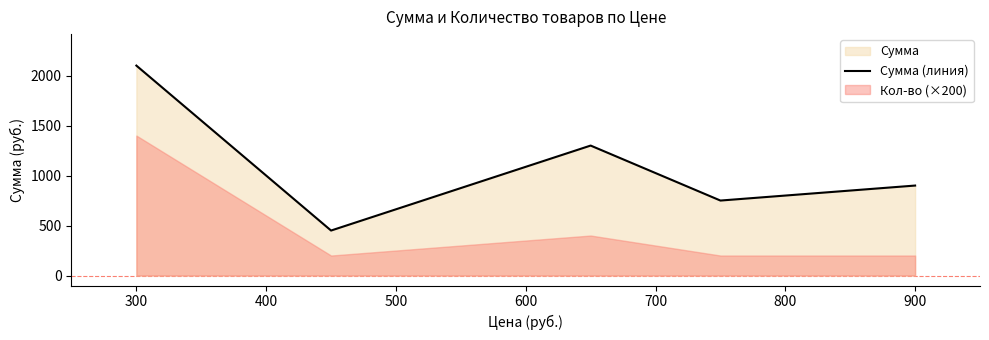

At which label does Сумма (линия) reach its peak?

300